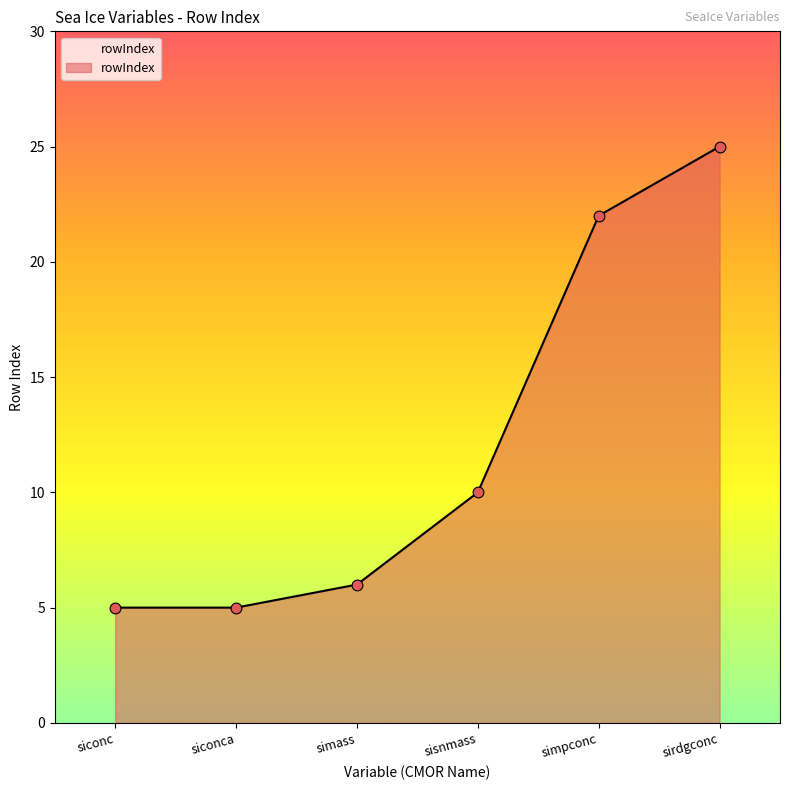

What is the ratio of the value at simpconc to the value at sisnmass?

2.2